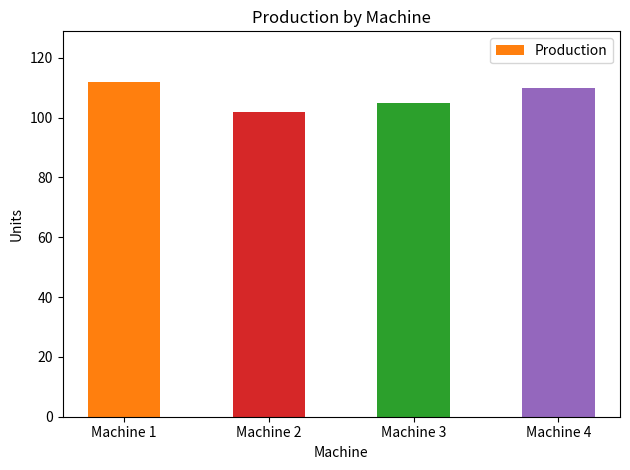

What is the change in value from Machine 1 to Machine 3?

-7